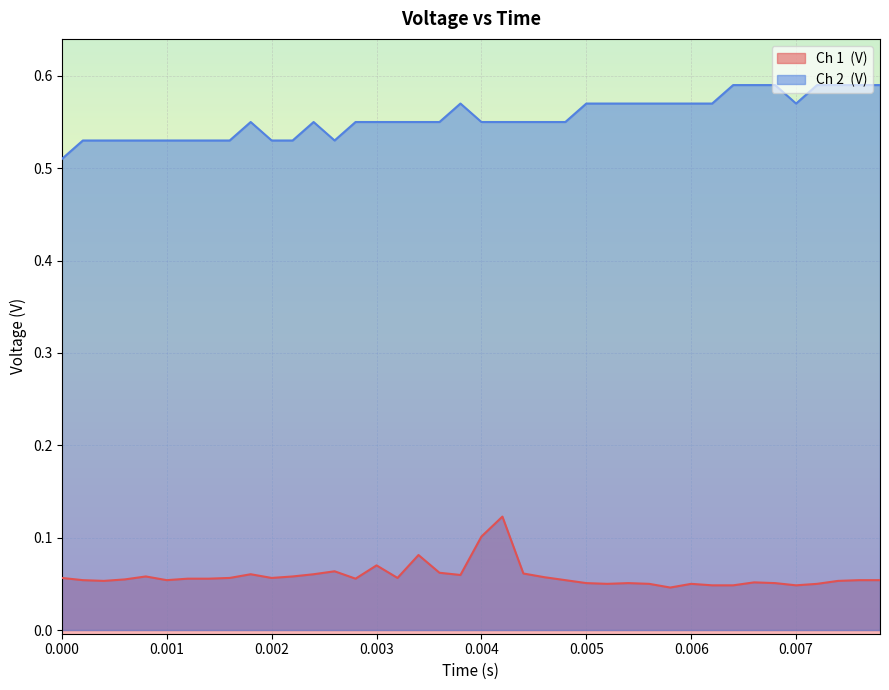

What is the label of the 23rd point from the left?

0.0044